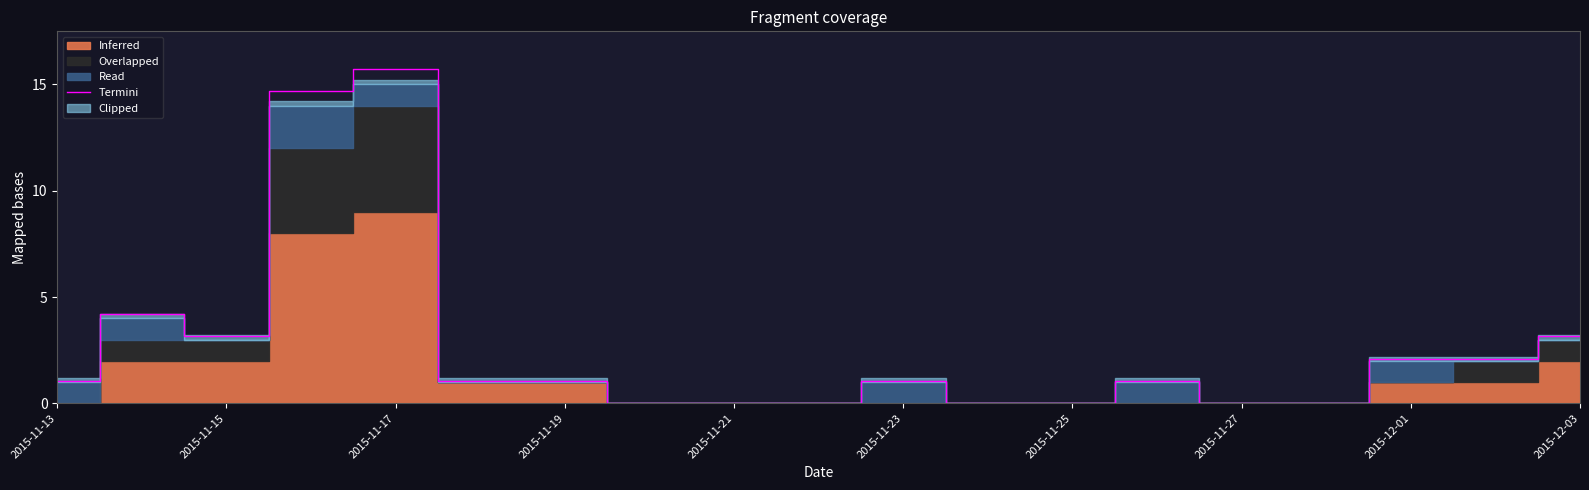

Reading right to left, what are all the values shown in this chart?

3.1	2.1	2.1	0.0	0.0	1.1	0.0	0.0	1.1	0.0	0.0	0.0	1.1	1.1	15.8	14.7	3.1	4.2	1.1